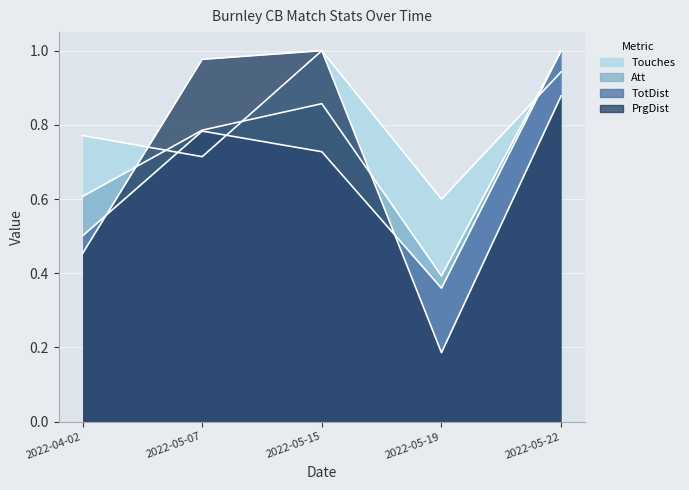

What is the maximum value for PrgDist?

1.0